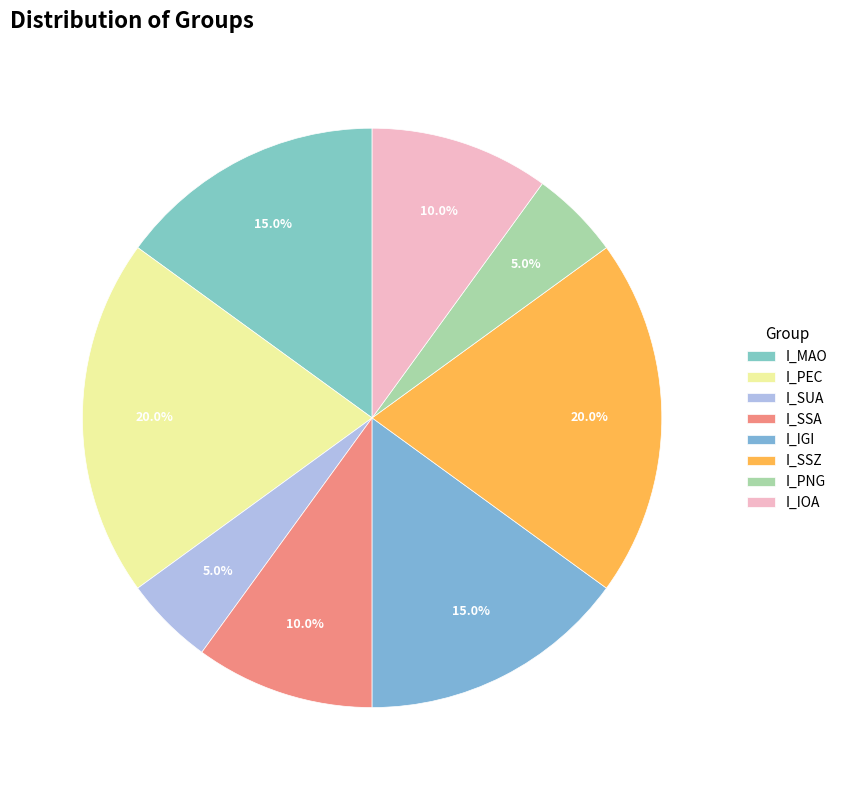

How many slices are in this pie chart?

8